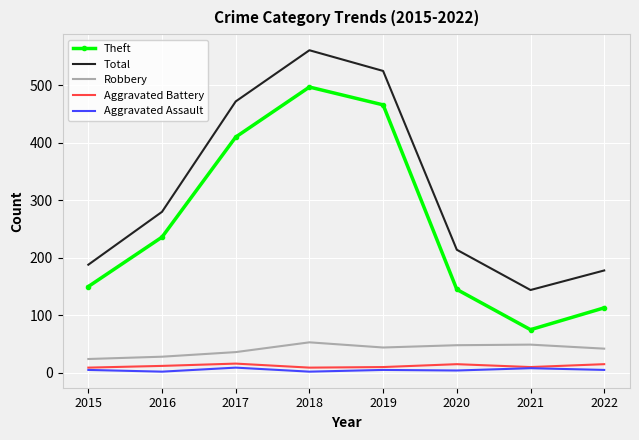

List the series in order of their peak value, highest first.

Total, Theft, Robbery, Aggravated Battery, Aggravated Assault